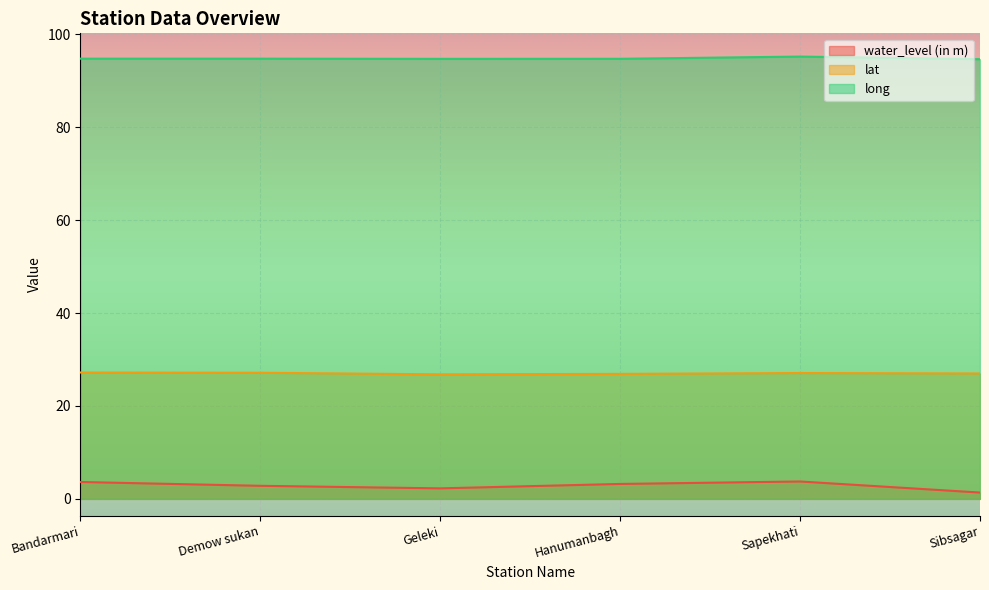

The long series shows 94.7 at Bandarmari. True or false?

True